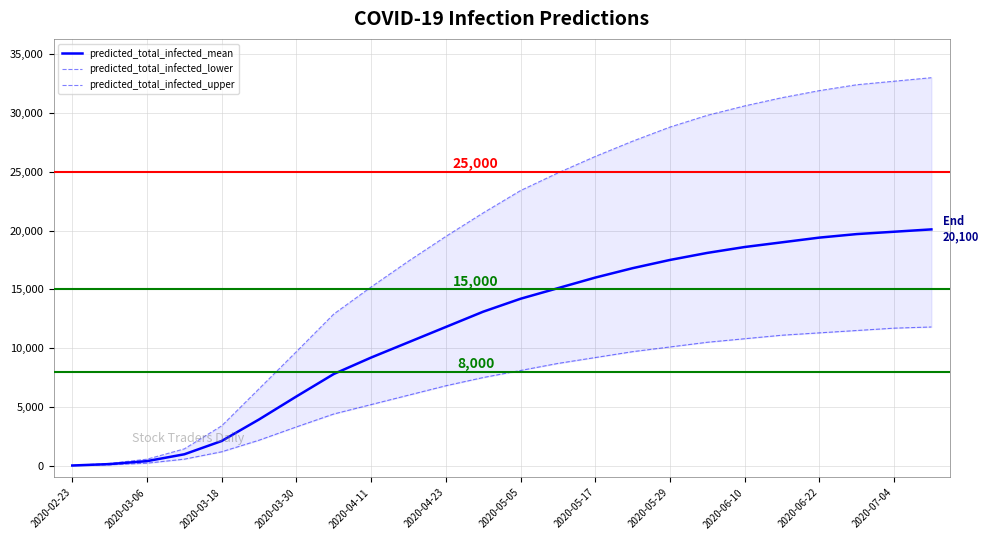

How many data points does each series have?

24